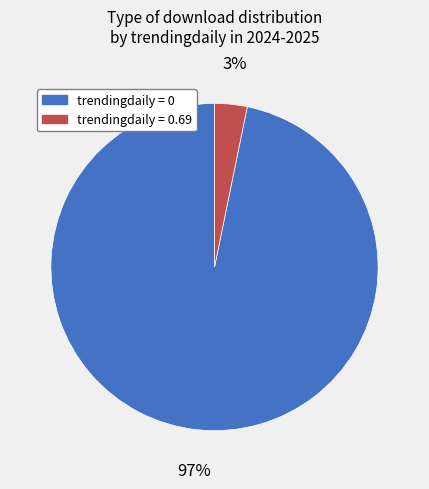

Is the sum of trendingdaily = 0 and trendingdaily = 0.69 greater than half?

Yes